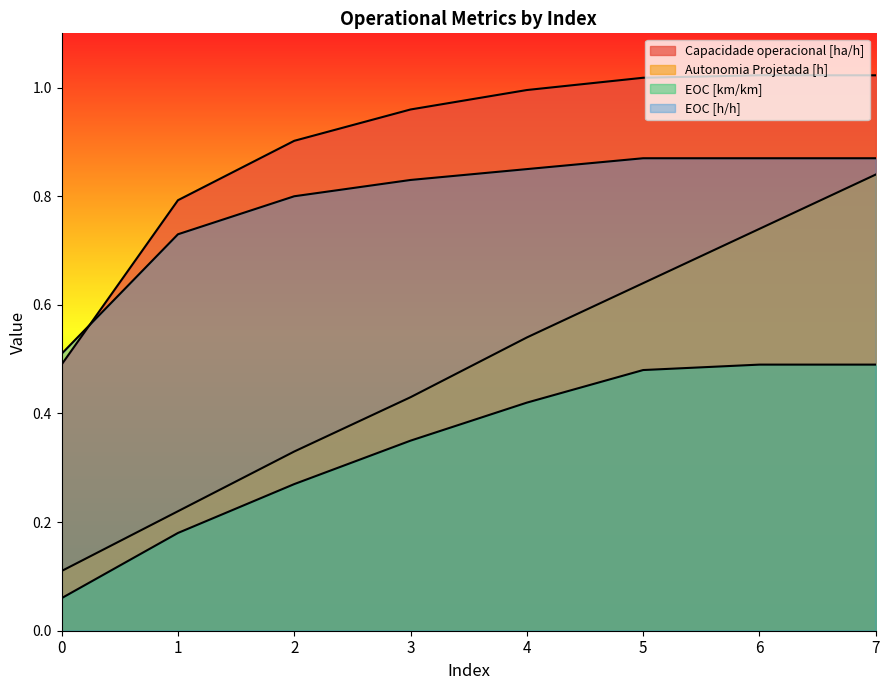

What is the average value of the EOC [km/km] series?

0.3